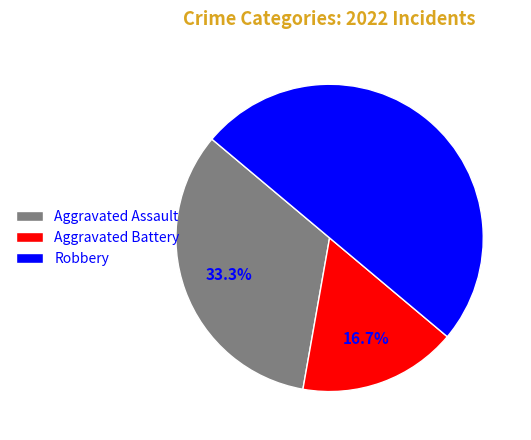

What percentage is the Aggravated Battery slice, to the nearest percent?

17%